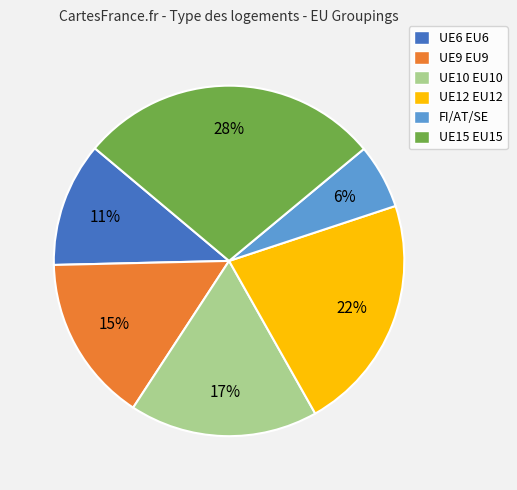

Is it true that UE10 EU10 is 17% of the pie?

True